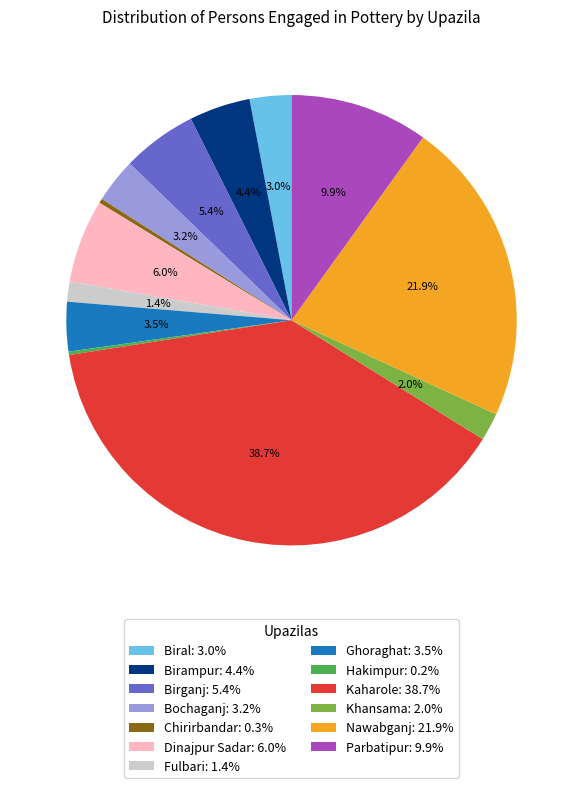

What is the ratio of the value at Ghoraghat: 3.5% to the value at Khansama: 2.0%?

1.8